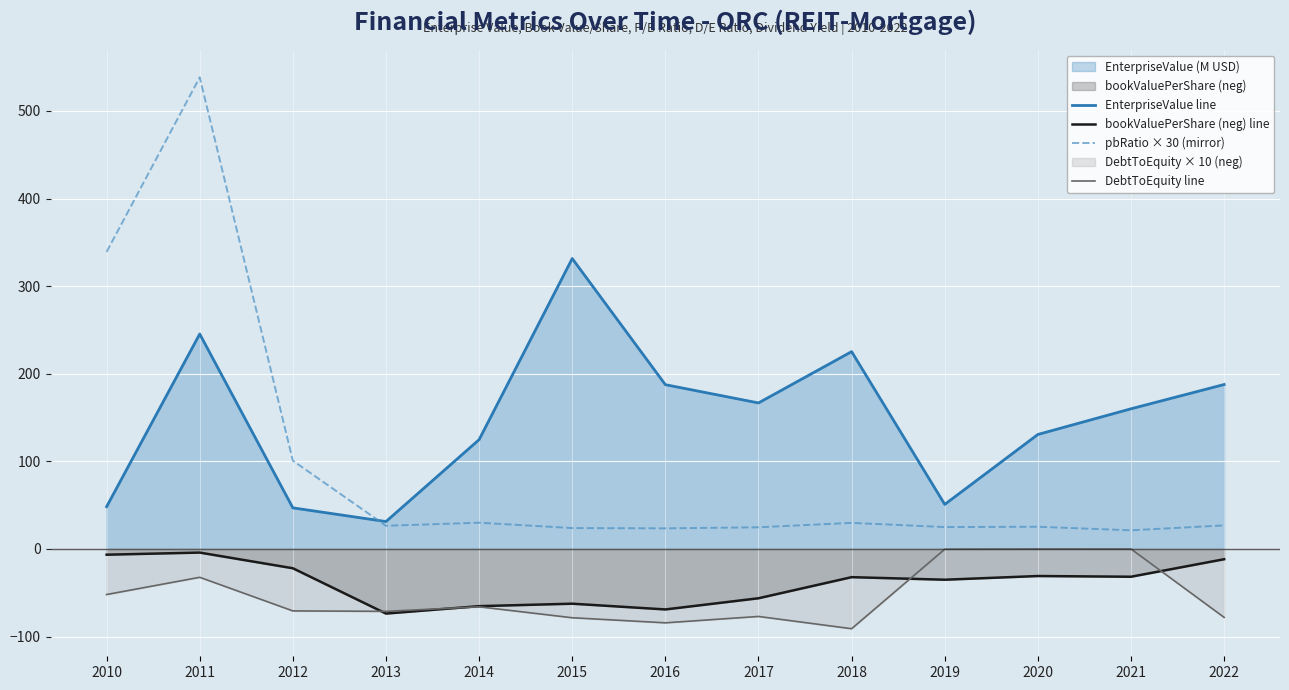

What is the minimum value for bookValuePerShare (neg) line?

-73.8